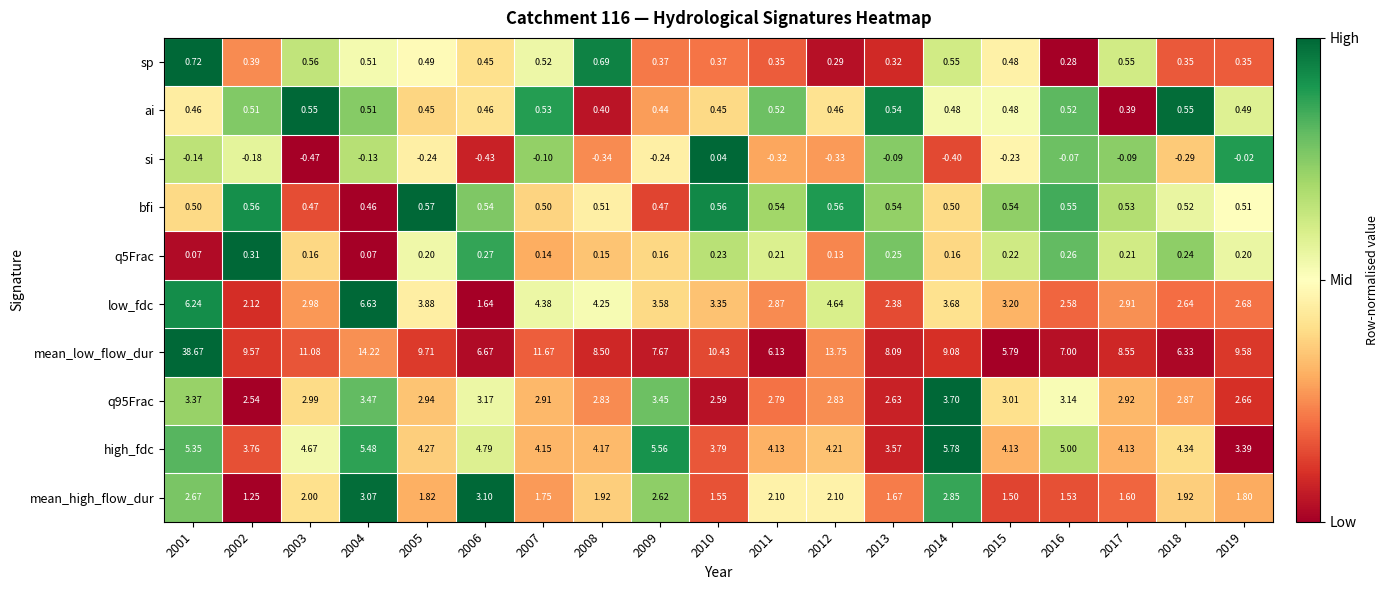

Which series changed the most between 2017 and 2018?

mean_low_flow_dur